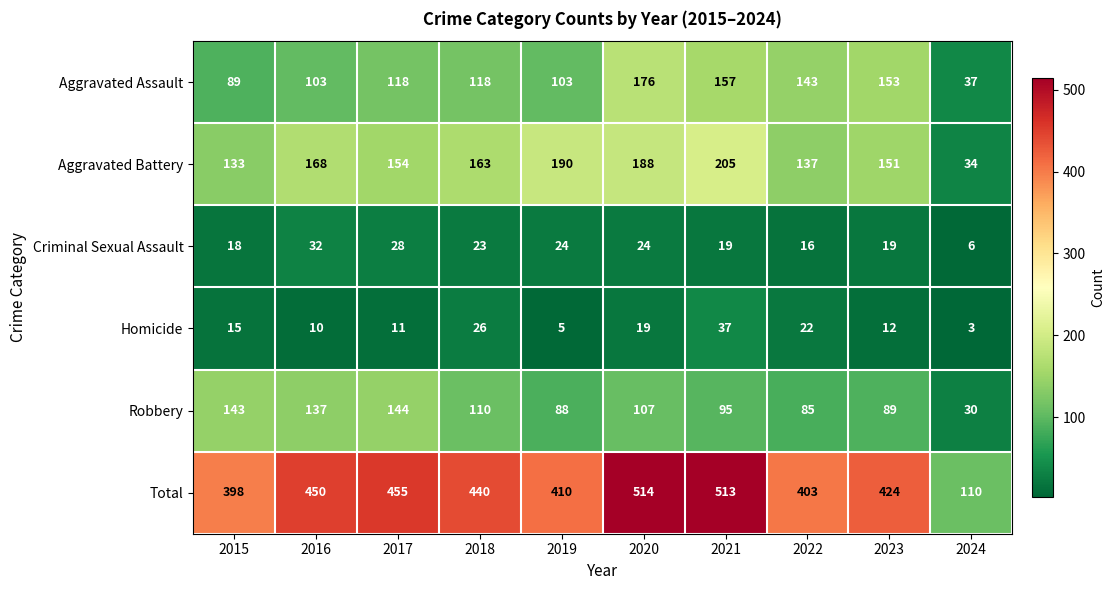

How many data points does each series have?

10